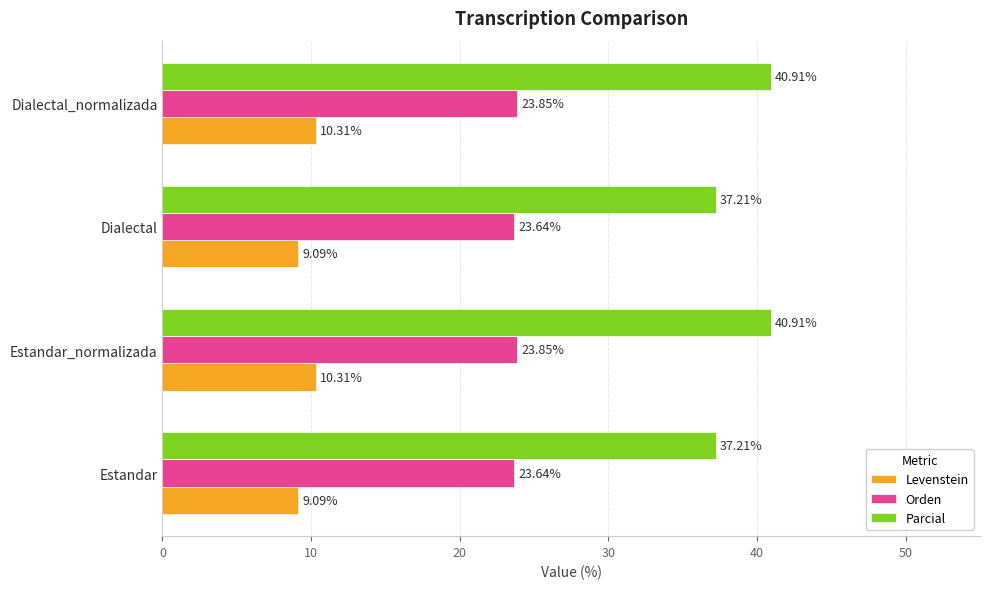

What is the average value of the Levenstein series?

9.7